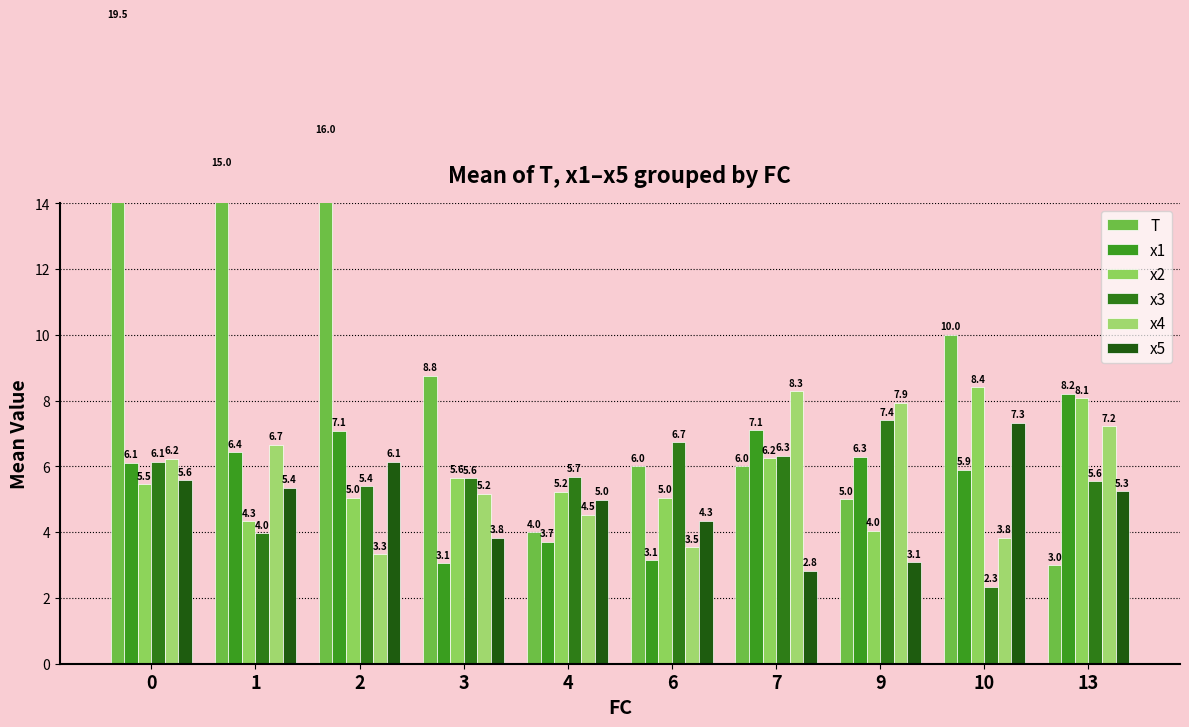

Which series has the widest spread of values?

T